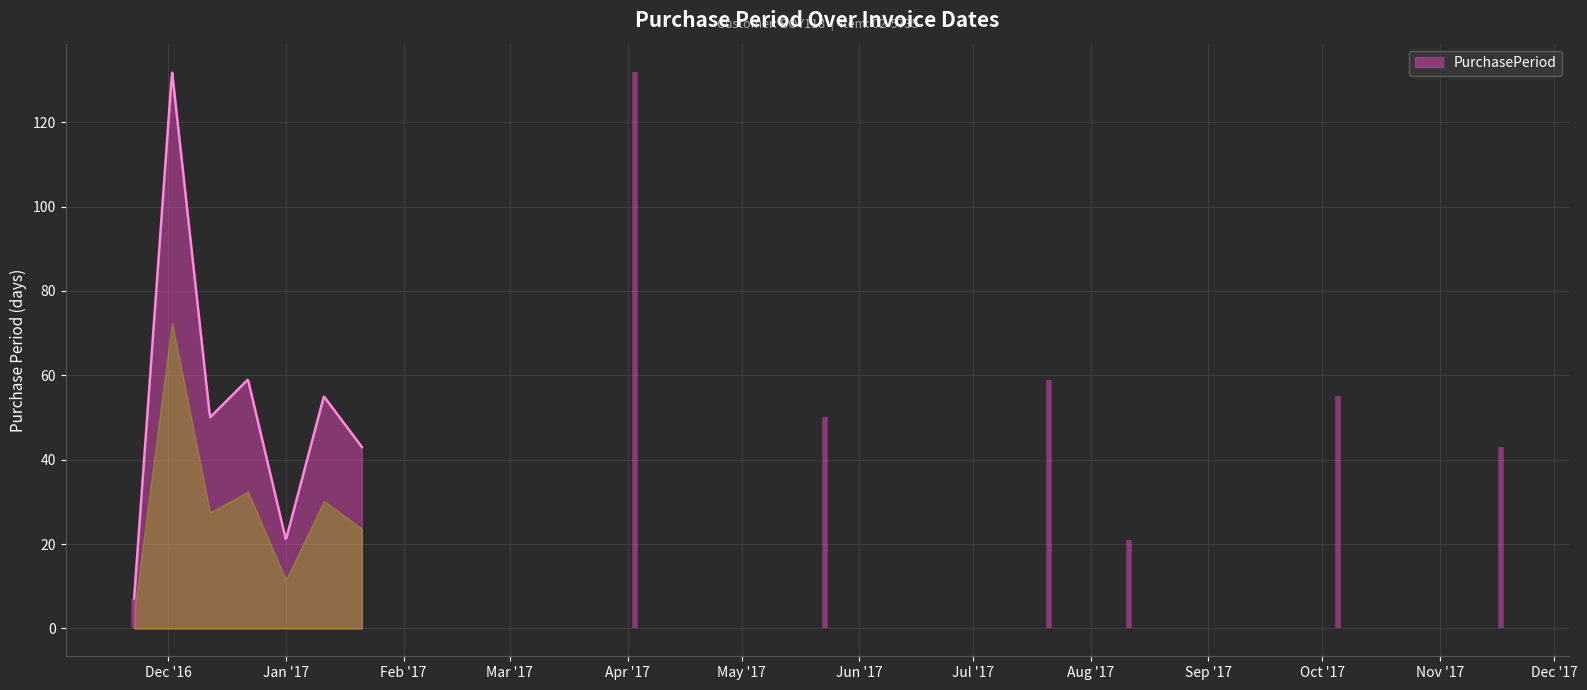

What is the difference between the maximum and minimum values?

125